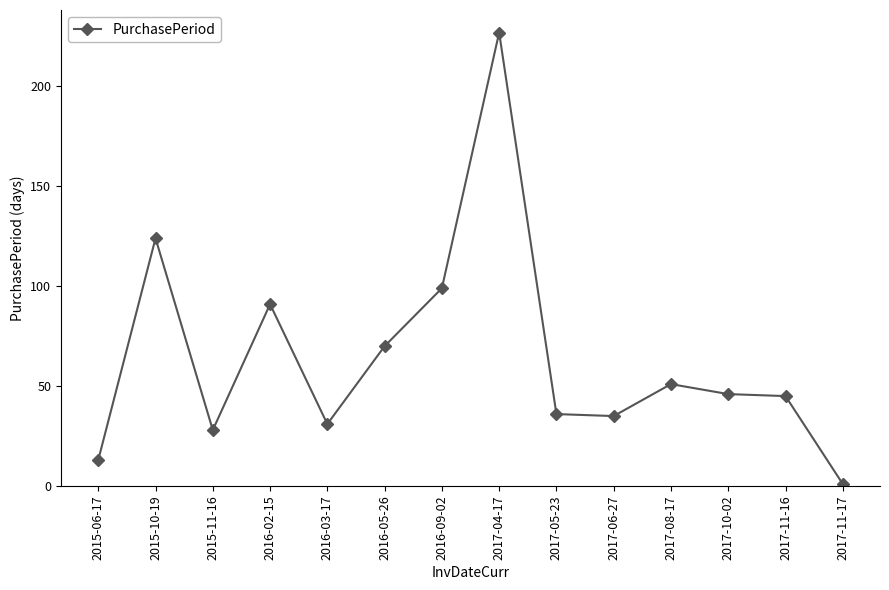

Reading left to right, list all the values displayed in this chart.

2015-06-17=13	2015-10-19=124	2015-11-16=28	2016-02-15=91	2016-03-17=31	2016-05-26=70	2016-09-02=99	2017-04-17=227	2017-05-23=36	2017-06-27=35	2017-08-17=51	2017-10-02=46	2017-11-16=45	2017-11-17=1